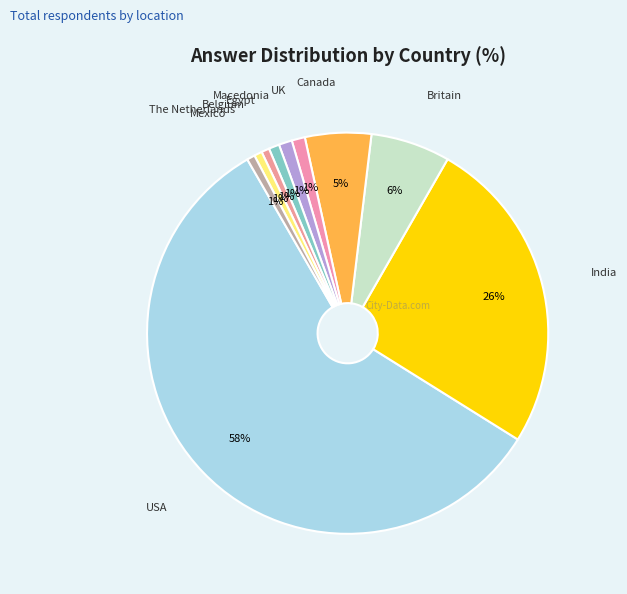

Between USA and The Netherlands, which is larger?

USA